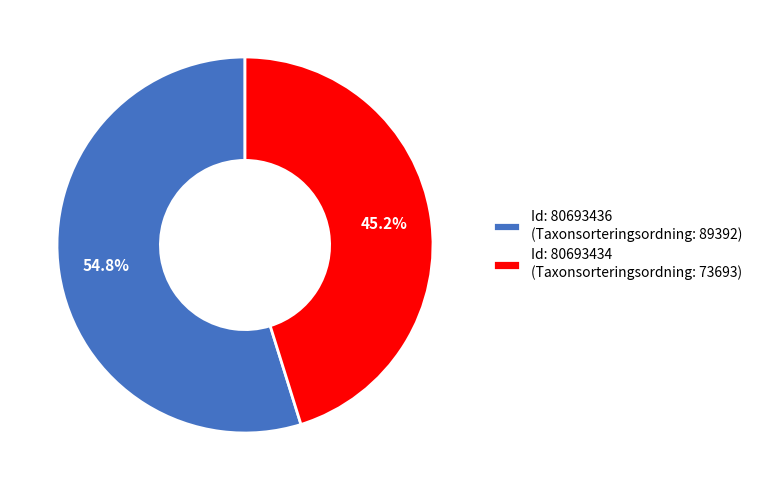

Count the number of slices in the pie.

2